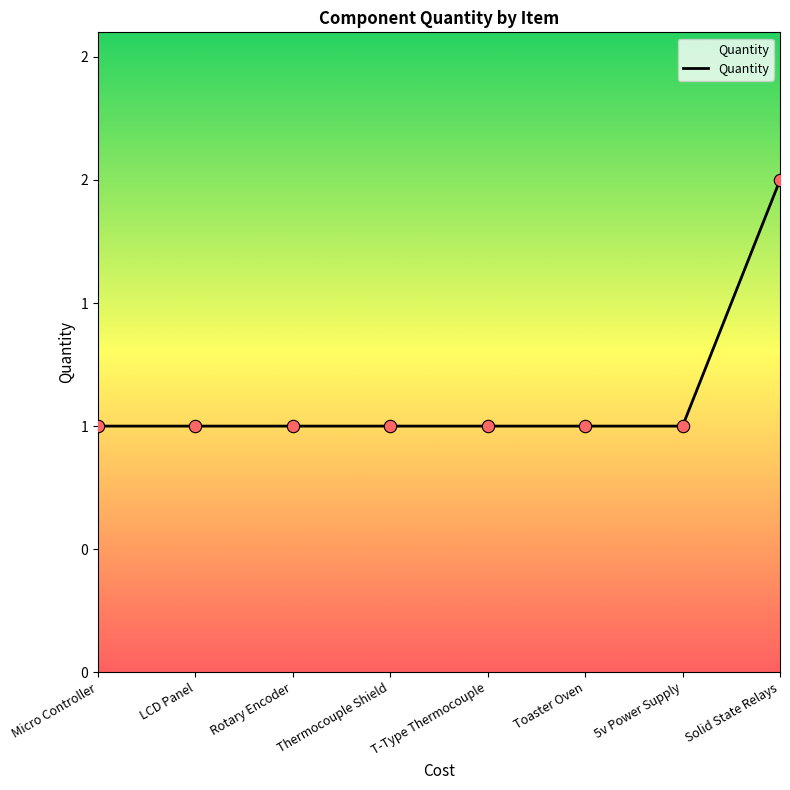

Between Thermocouple Shield and Rotary Encoder, which is larger?

Thermocouple Shield